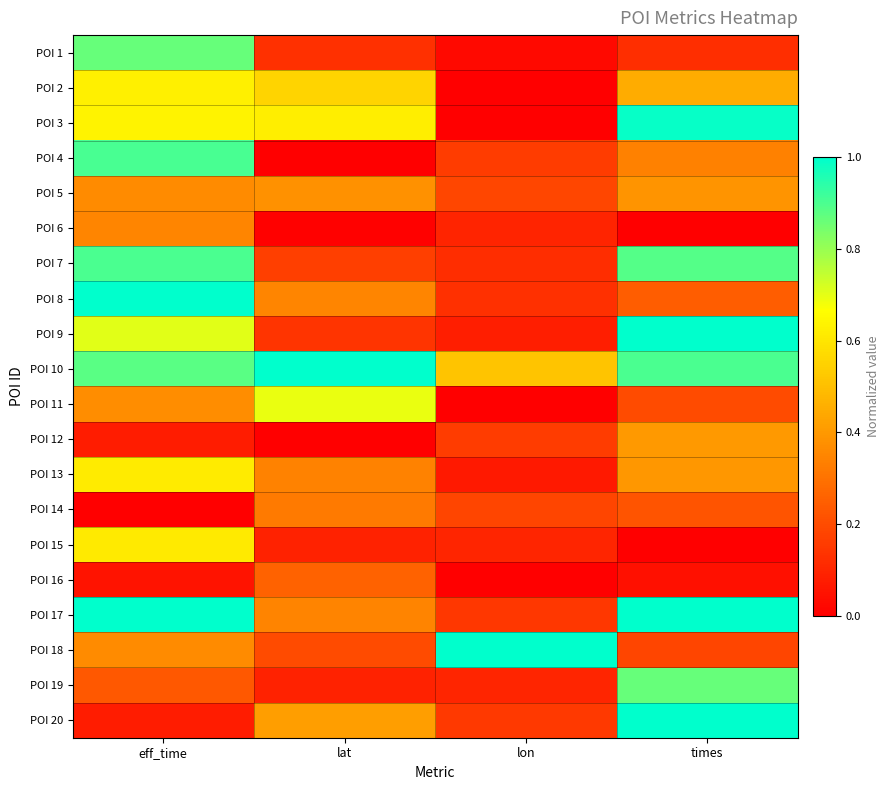

At lon, list the series in order from largest to smallest.

POI 18, POI 10, POI 5, POI 14, POI 4, POI 12, POI 20, POI 17, POI 8, POI 7, POI 19, POI 15, POI 6, POI 9, POI 13, POI 1, POI 16, POI 3, POI 2, POI 11